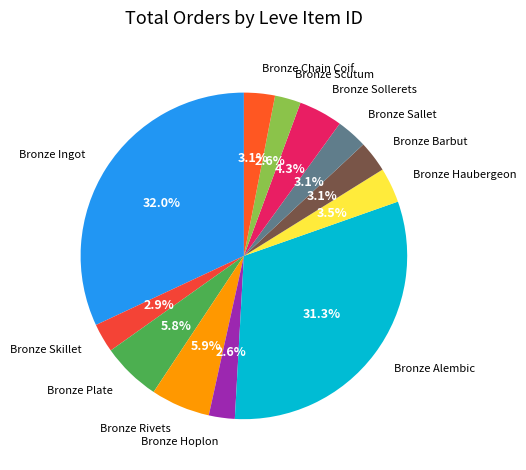

Approximately how many times larger is the value at Bronze Sallet compared to Bronze Sollerets?

0.7